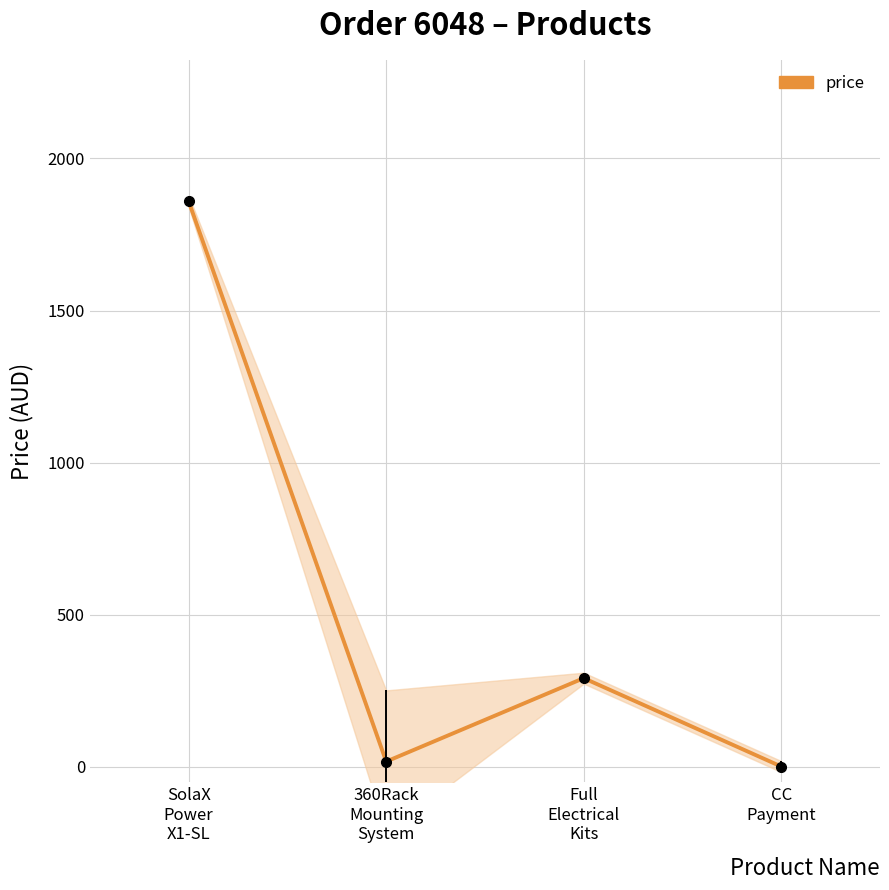

Reading right to left, list all the values displayed in this chart.

1.1	291.5	17.3	1859.0